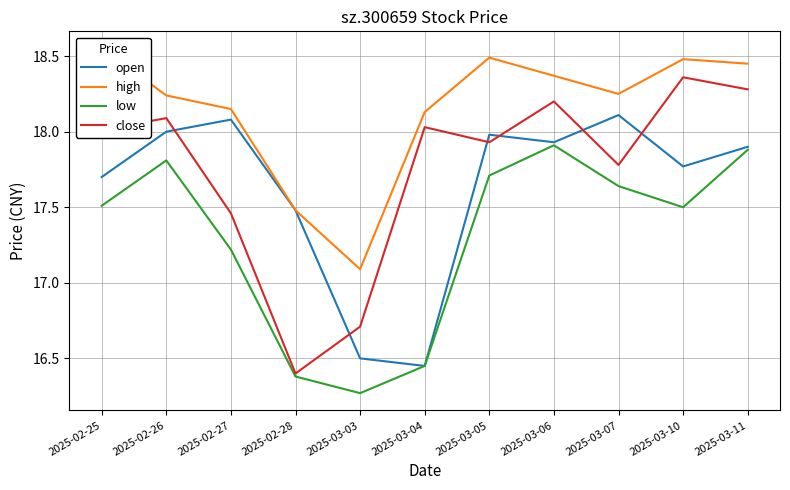

What is the label of the 5th point from the left?

2025-03-03